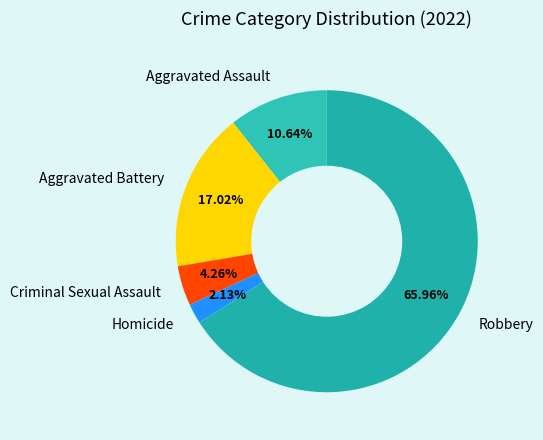

What portion of the pie excludes Criminal Sexual Assault?

95.7%